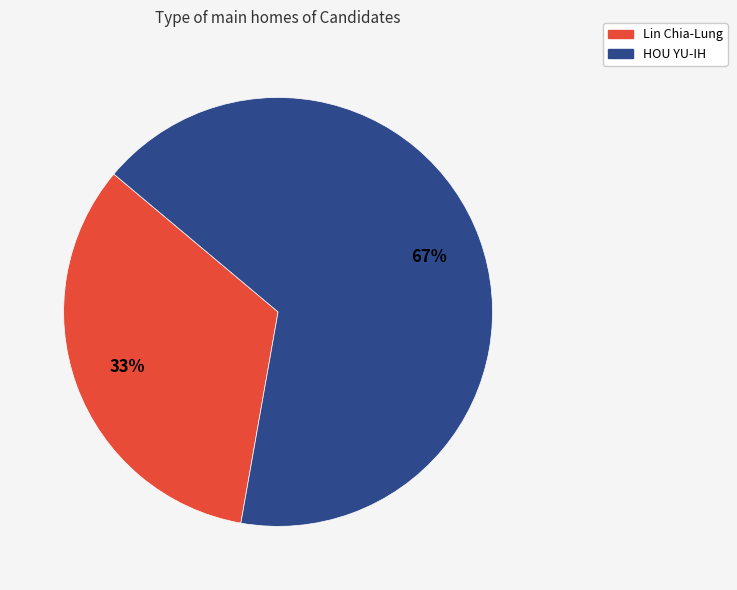

What percentage is the HOU YU-IH slice, to the nearest percent?

67%